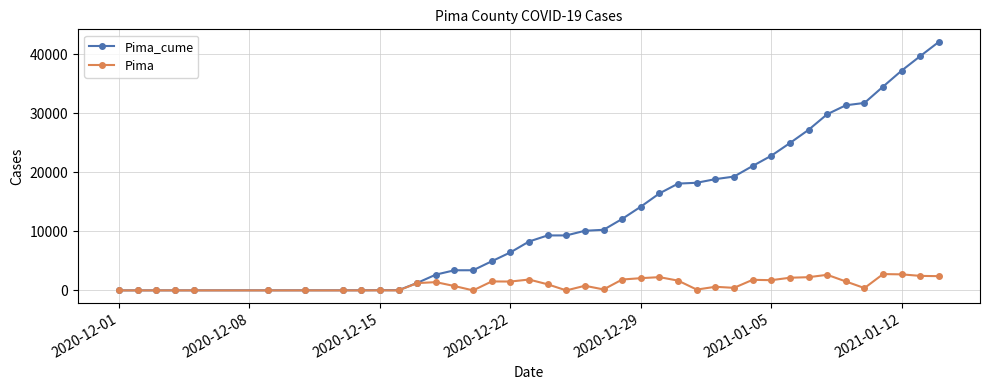

List the series in order of their peak value, lowest first.

Pima, Pima_cume